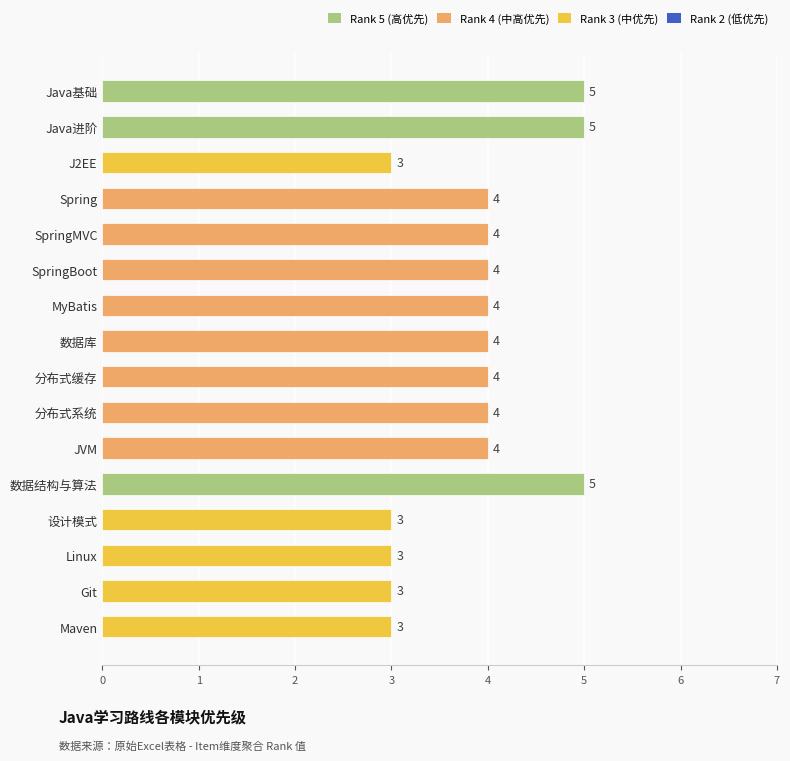

Reading top to bottom, extract all data points from this chart.

5	5	3	4	4	4	4	4	4	4	4	5	3	3	3	3